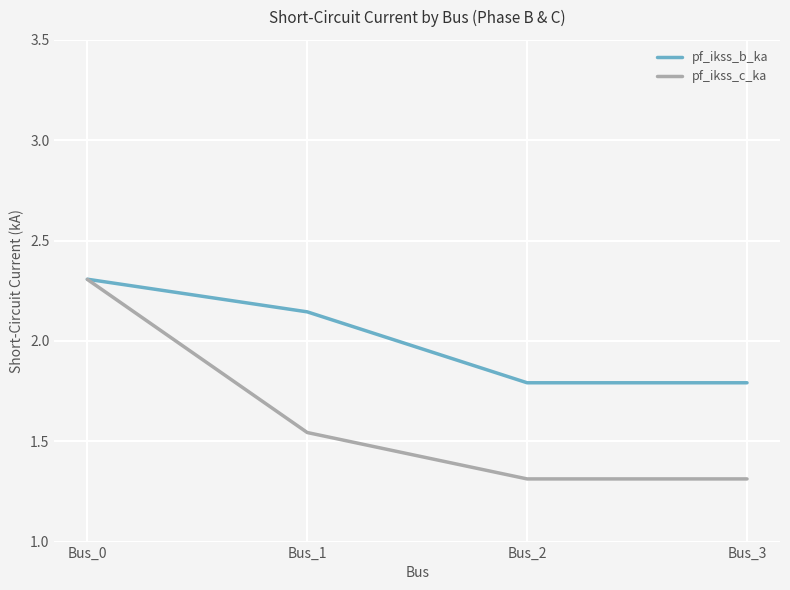

What is the maximum value for pf_ikss_b_ka?

2.3